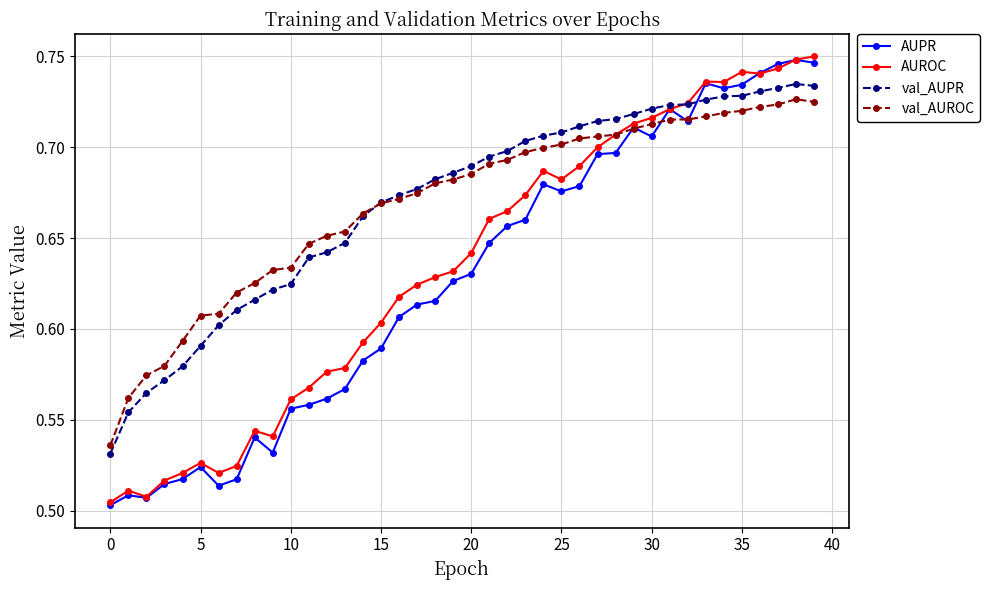

Count the val_AUPR values in the range 0 to 1.

40